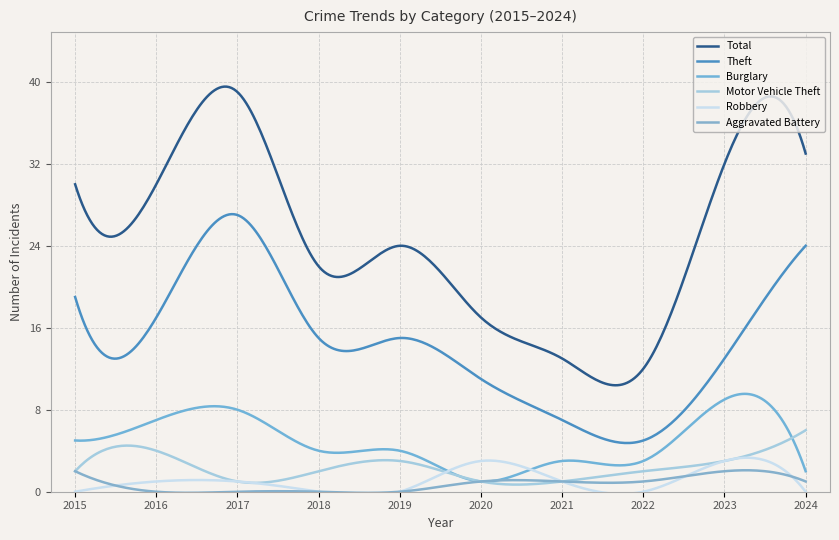

What is the total value across all series at 2018?

43